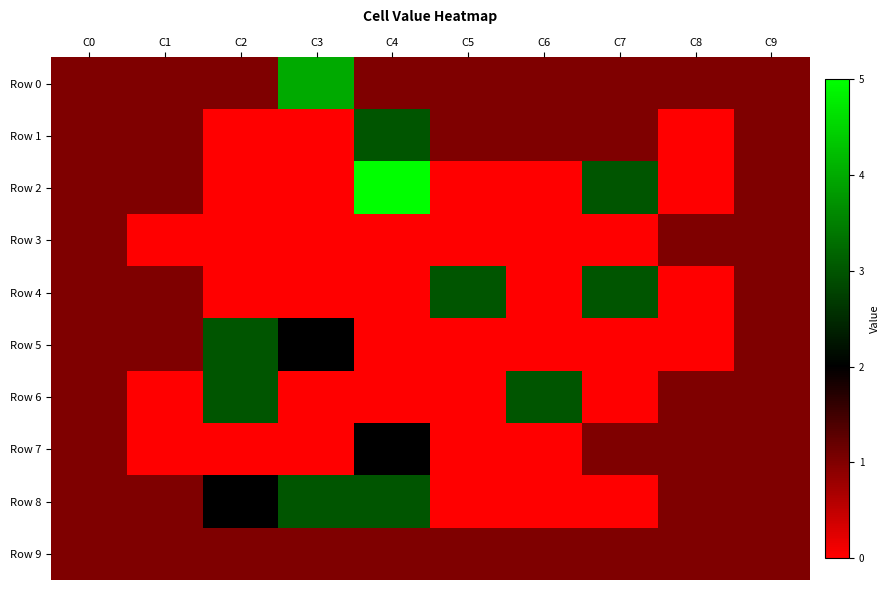

What is the greatest value displayed?

5